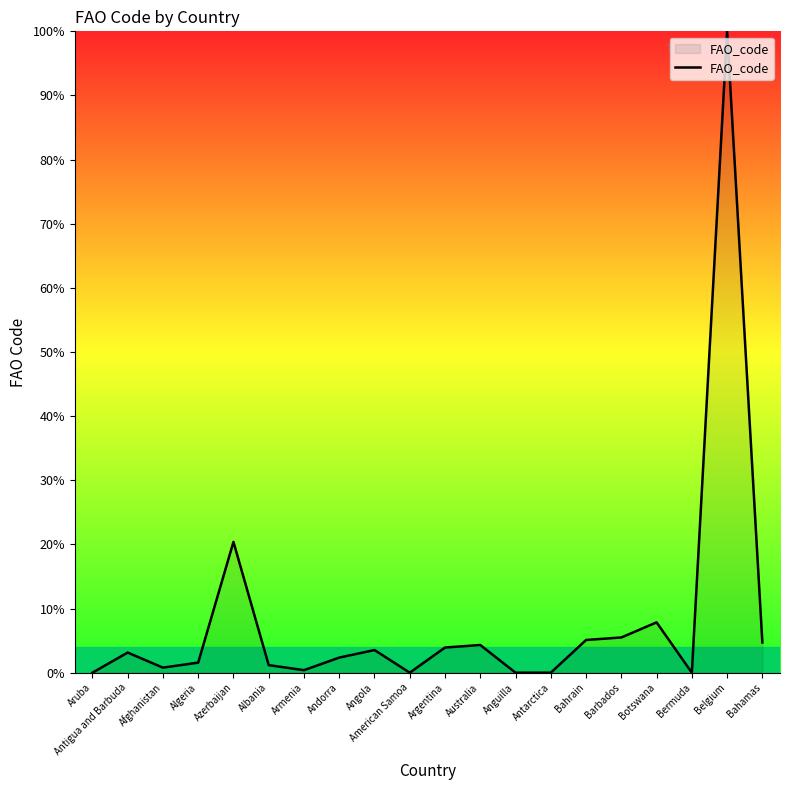

What position from the left is American Samoa?

10